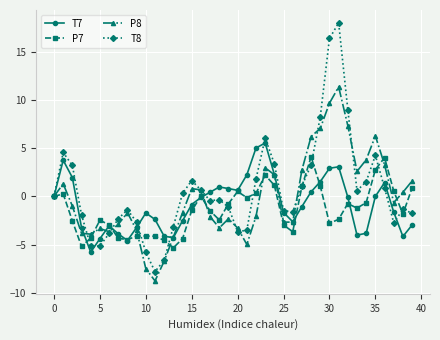

Rank the series by their average value, from lowest to highest.

P7, T7, P8, T8